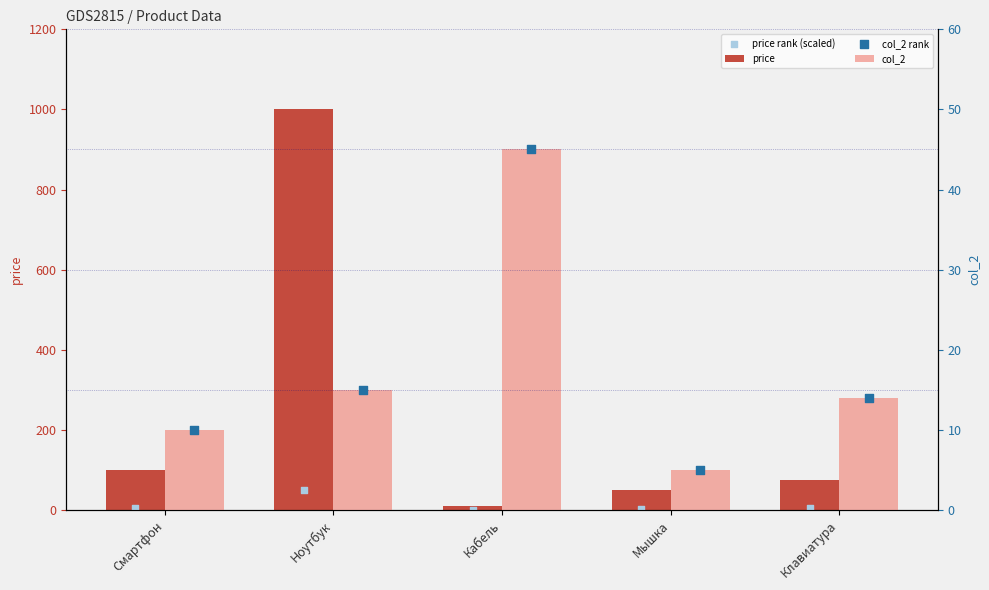

At which category is the sum across all series the highest?

Ноутбук